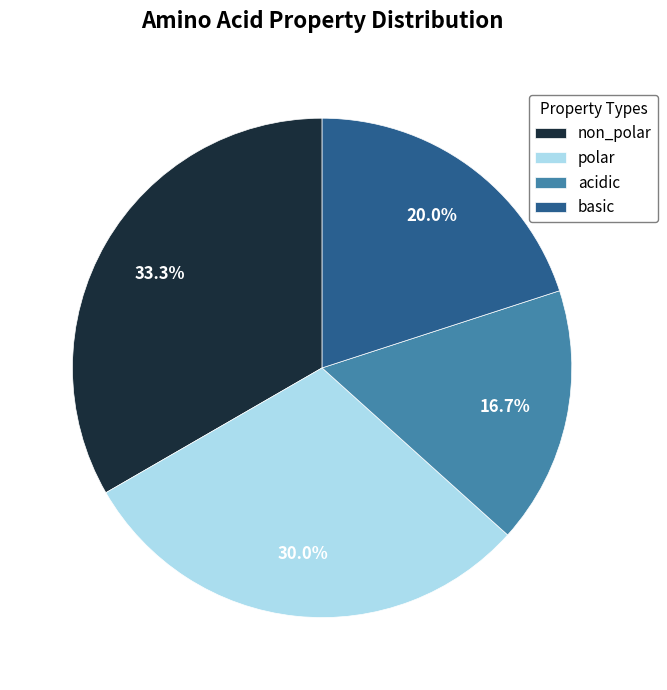

Is polar the majority of the pie?

No